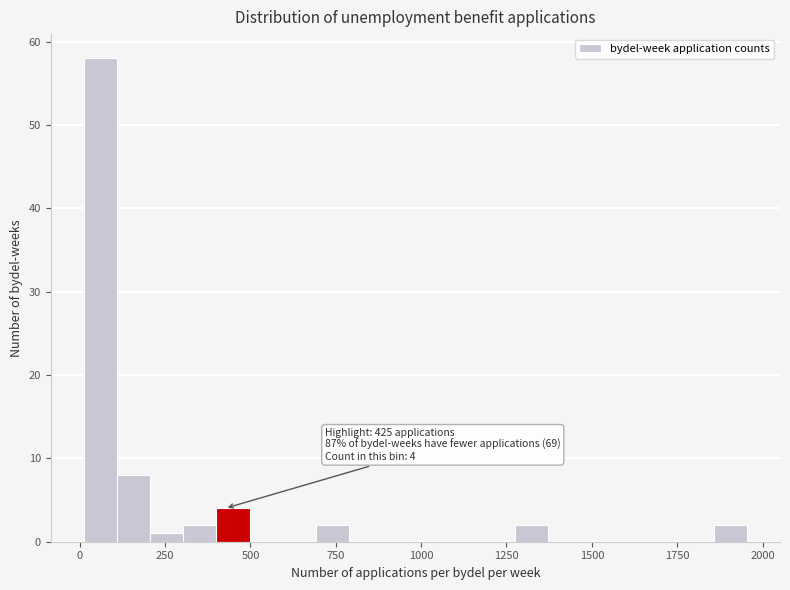

Read against the x-axis, roughly where is the centre of the tallest bar?

50